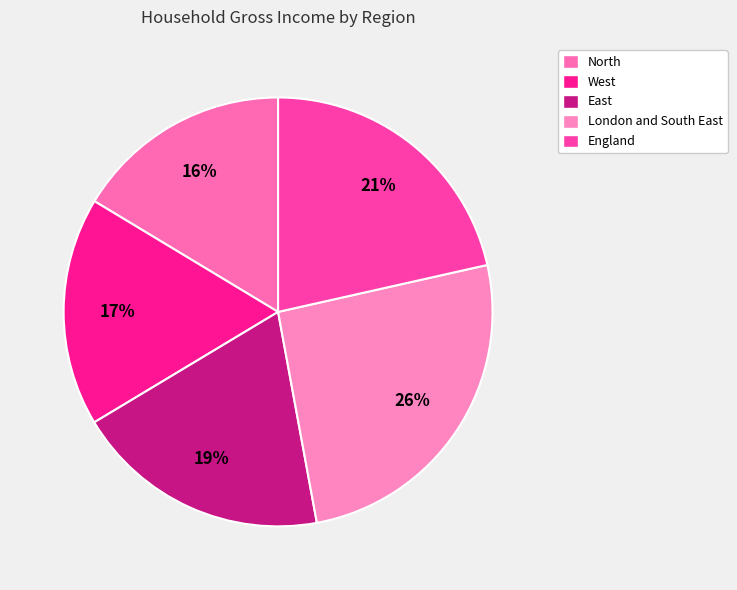

What is the smallest slice in the pie chart?

North